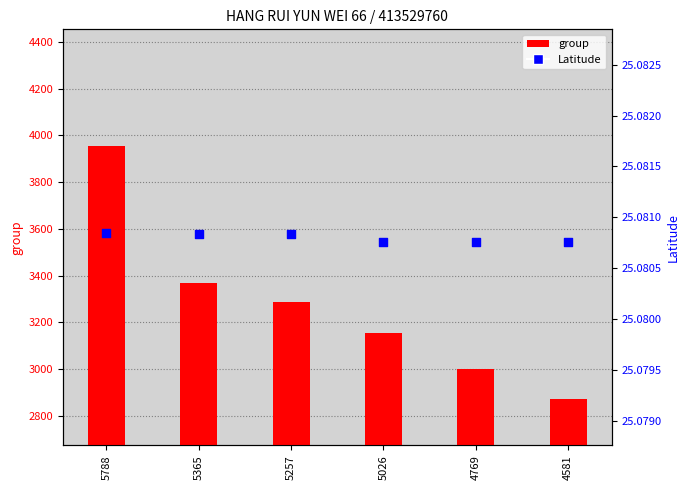

At how many categories does at least one series exceed 2145?

6